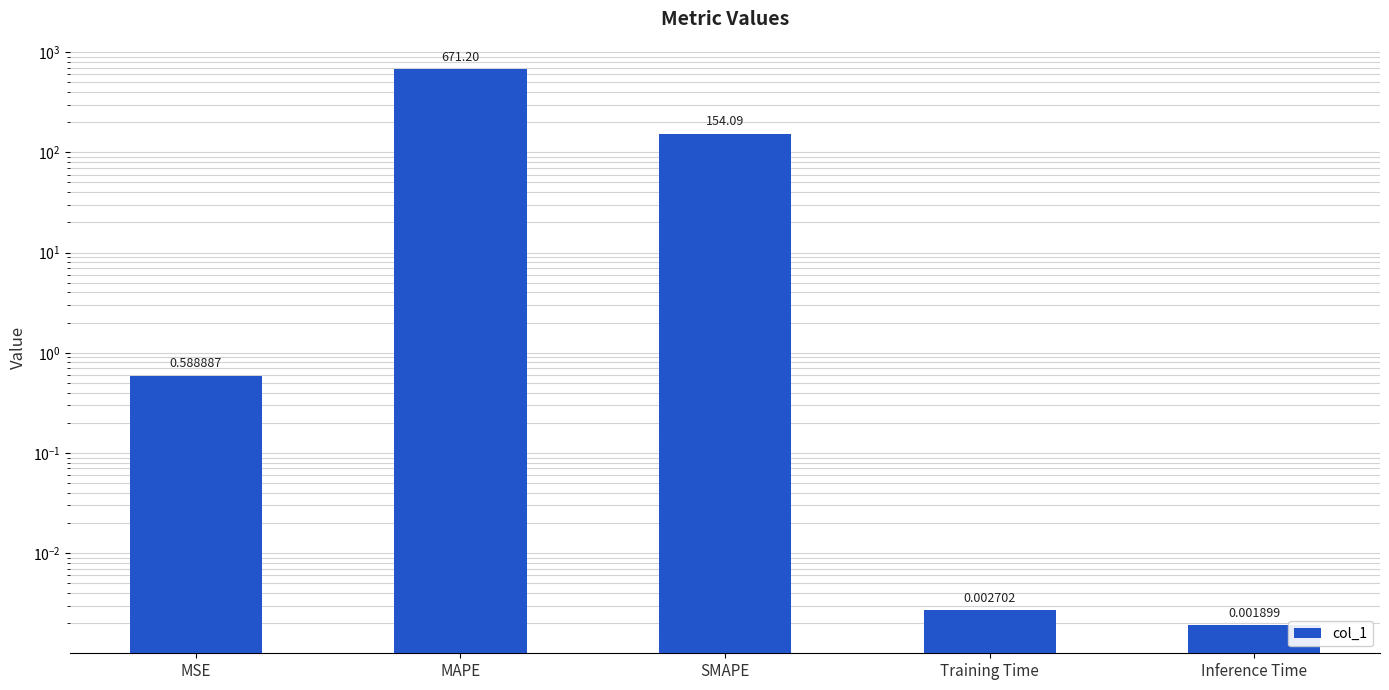

Reading right to left, transcribe all the data shown in this chart.

Inference Time=0.0	Training Time=0.0	SMAPE=154.1	MAPE=671.2	MSE=0.6